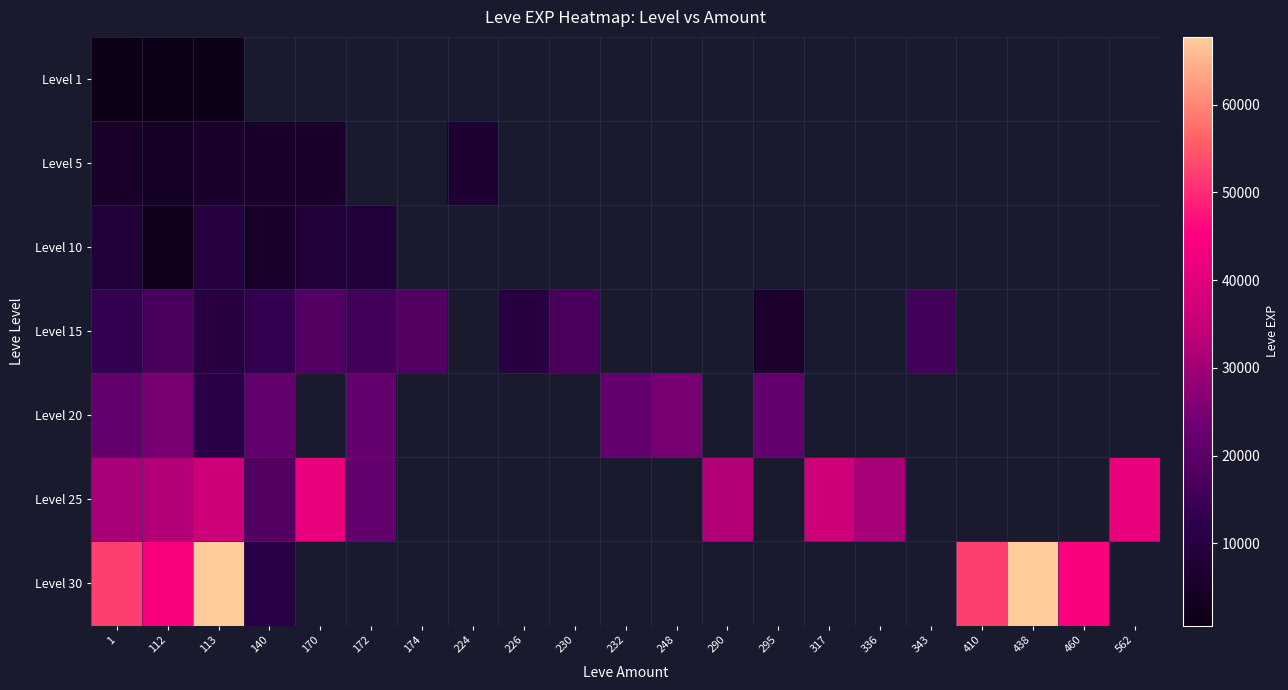

Which has a higher value, 230 or 112?

112